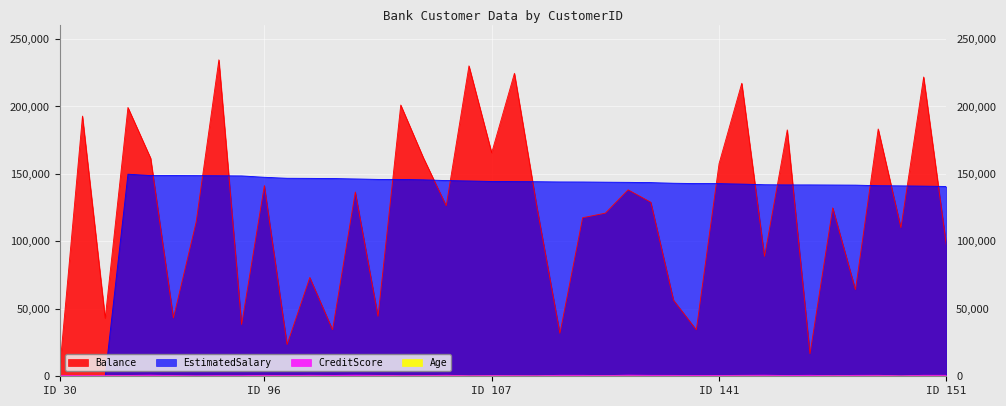

What is the difference between the CreditScore values at 487 and 223?

11.0